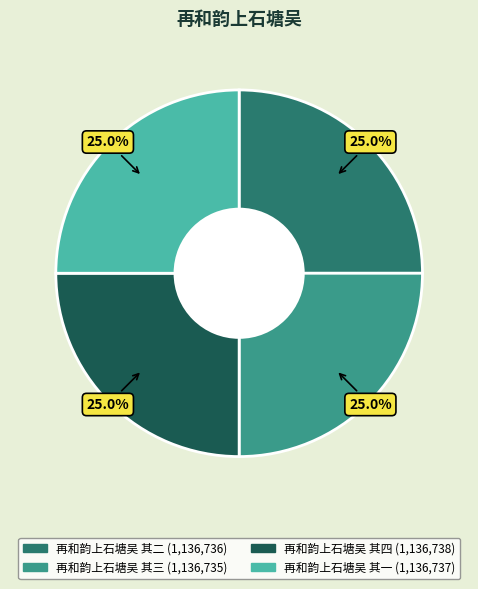

Is 再和韵上石塘吴 其一 the majority of the pie?

No